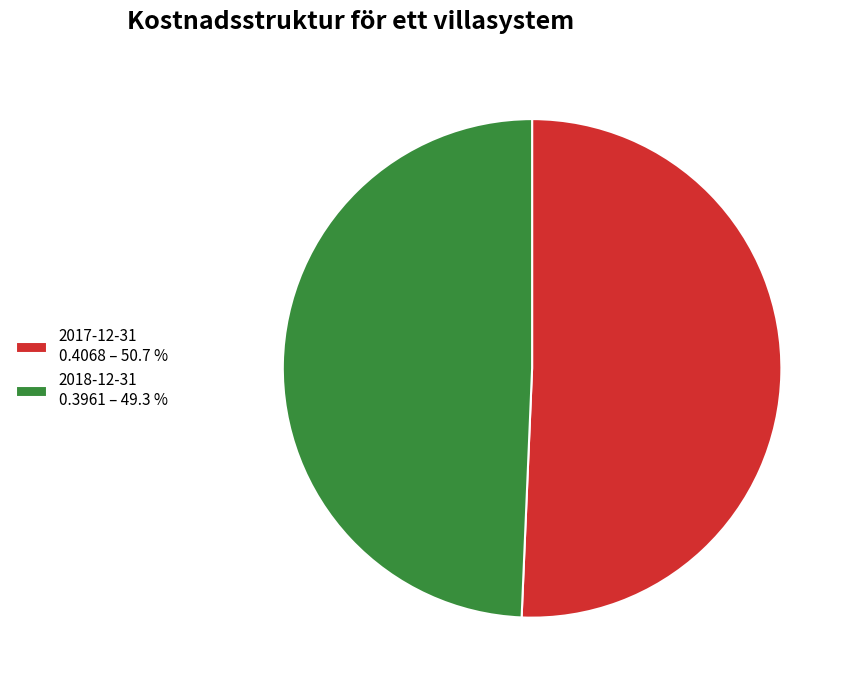

Is the sum of 2017-12-31 0.4068 – 50.7 % and 2018-12-31 0.3961 – 49.3 % greater than half?

Yes